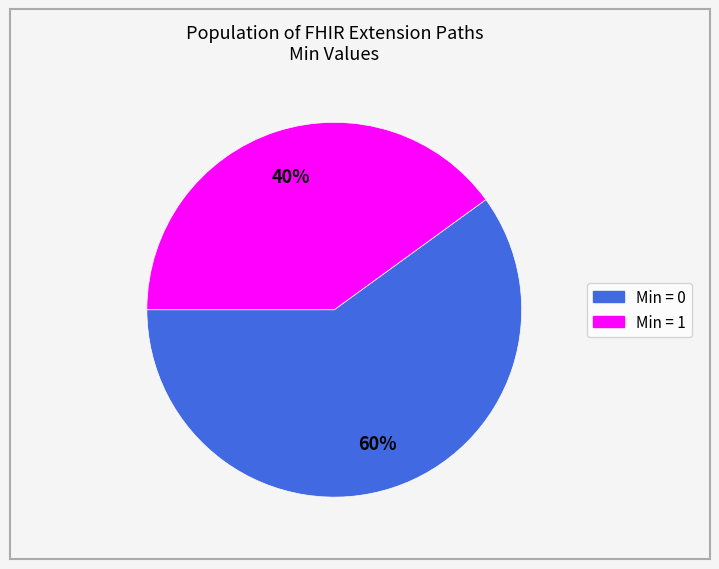

Is there a majority slice in this chart?

Yes